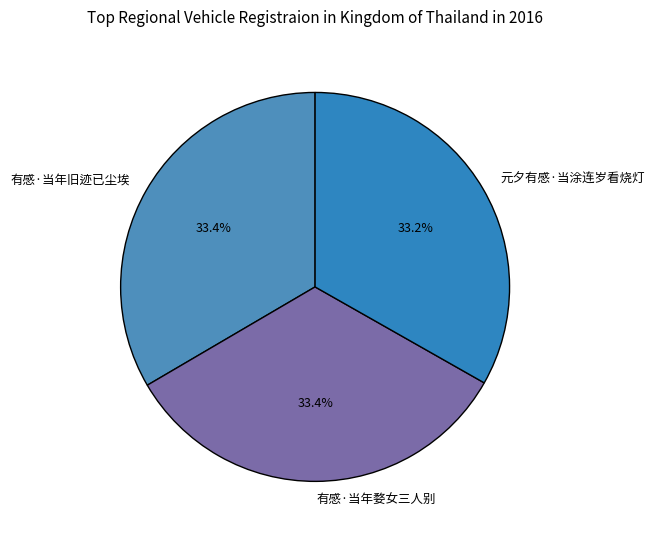

Approximately how many times larger is the value at 有感·当年旧迹已尘埃 compared to 元夕有感·当涂连岁看烧灯?

1.0